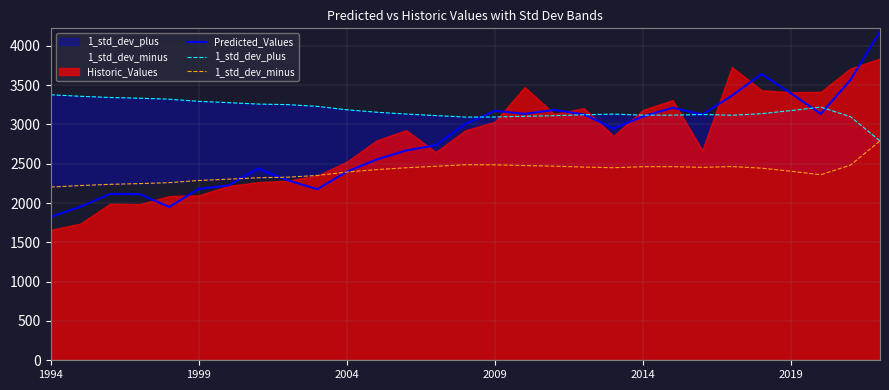

What is the value of the 1_std_dev_minus point at the 29th from the left?

2789.9